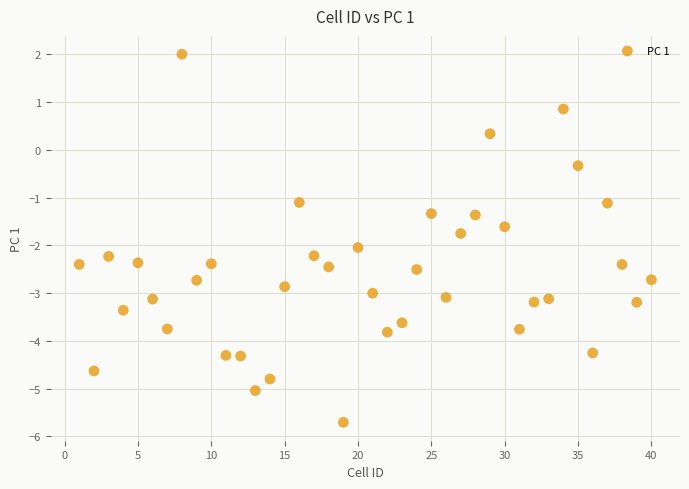

What is the range of X values (max minus min)?

39.0